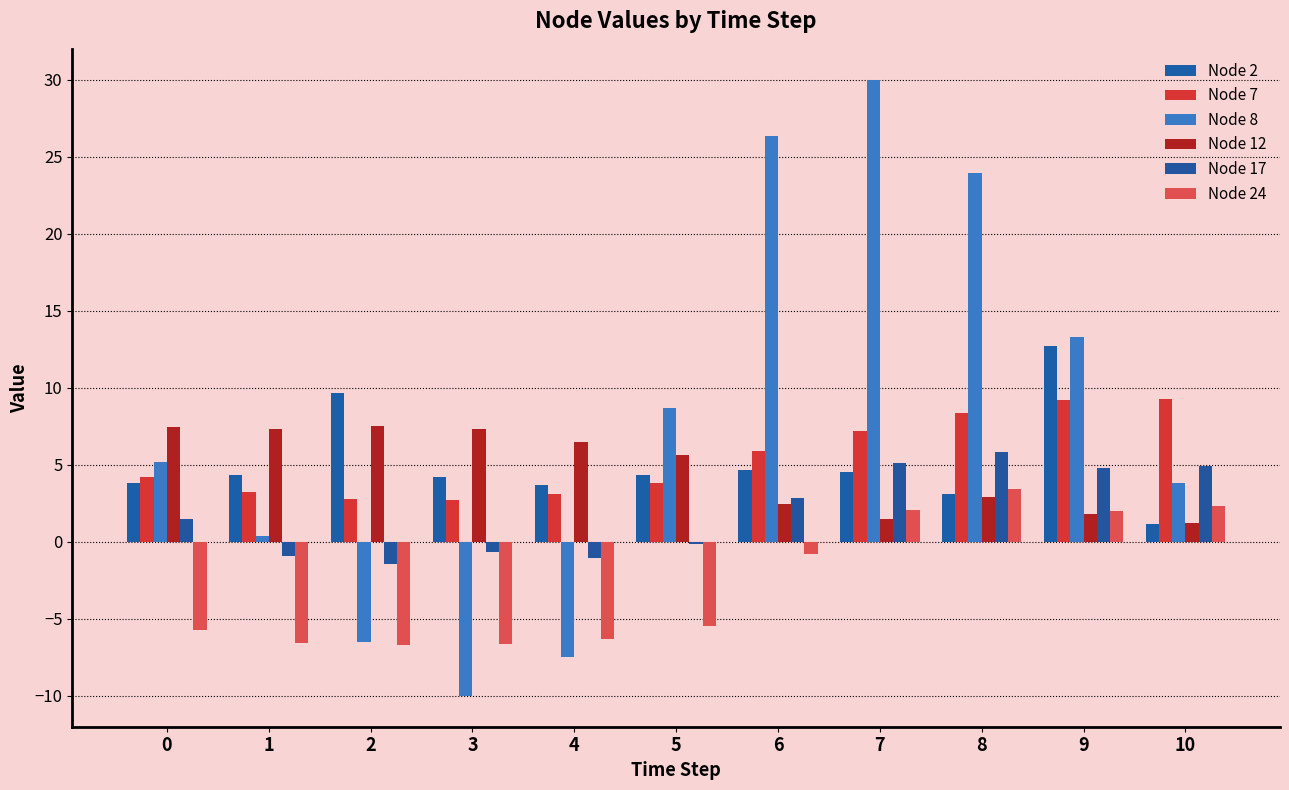

Which series has the widest spread of values?

Node 8